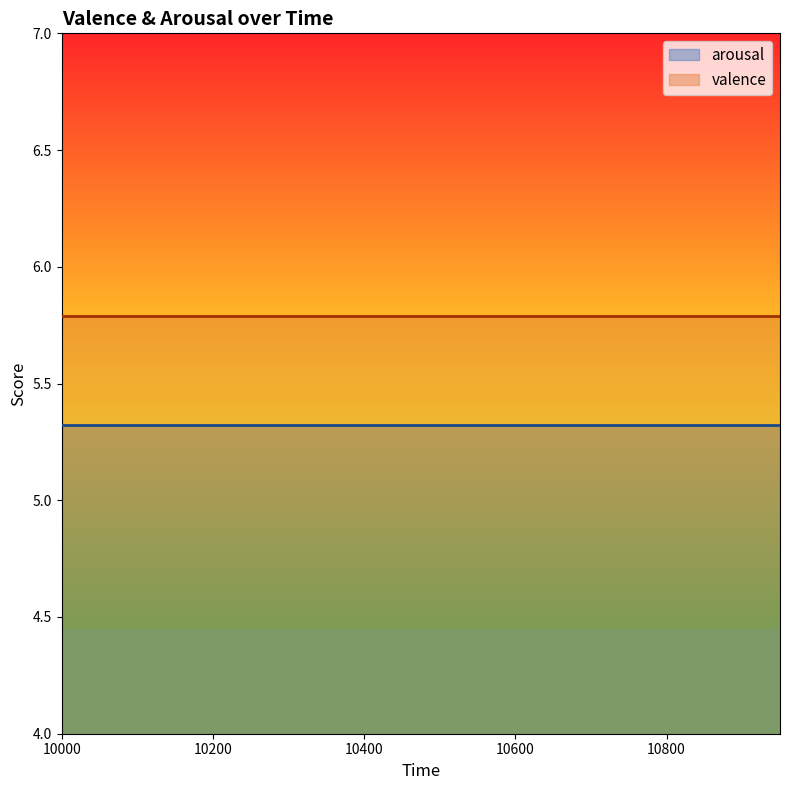

How many lines are shown in the chart?

2